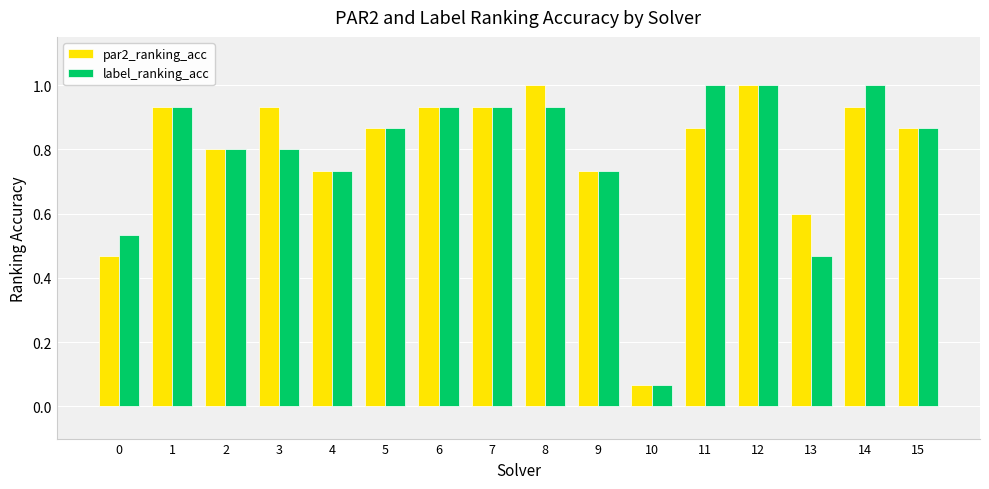

What is the sum of the label_ranking_acc values at 6 and 10?

1.0